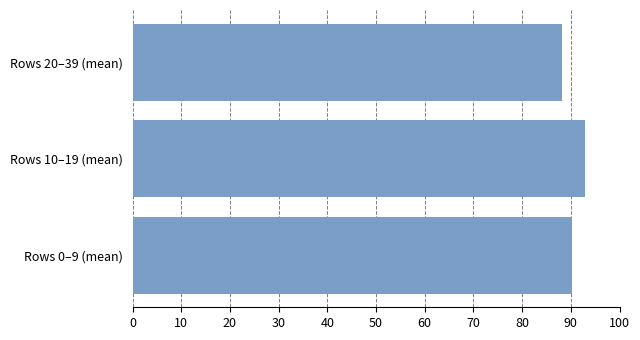

The value at Rows 20–39 (mean) is 88.2. True or false?

True